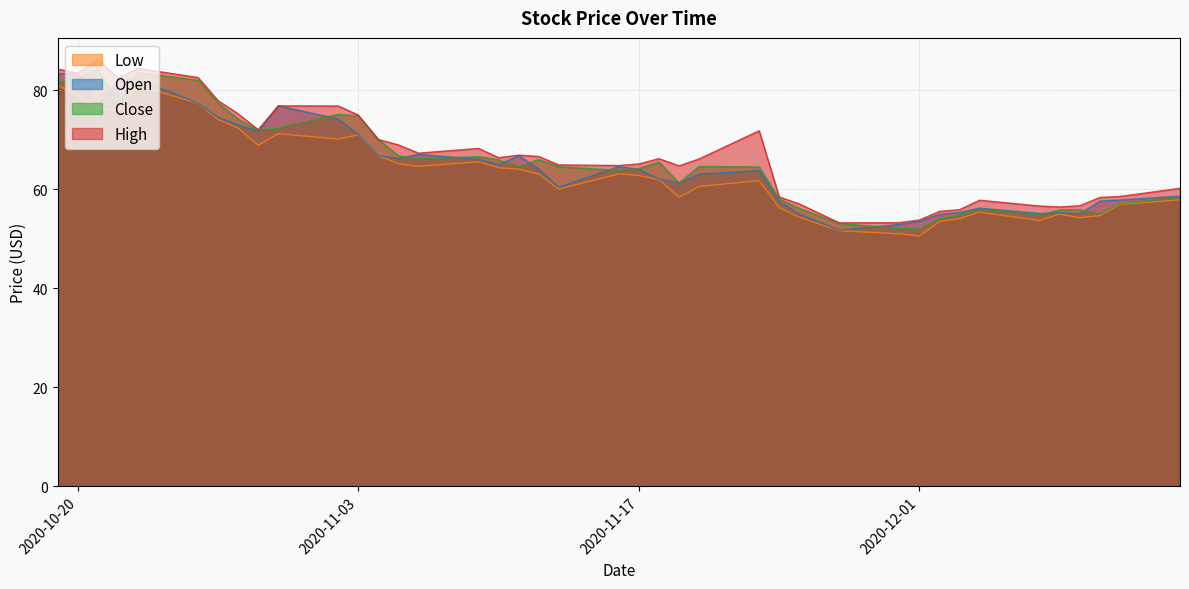

Which series has the largest total across all categories?

High